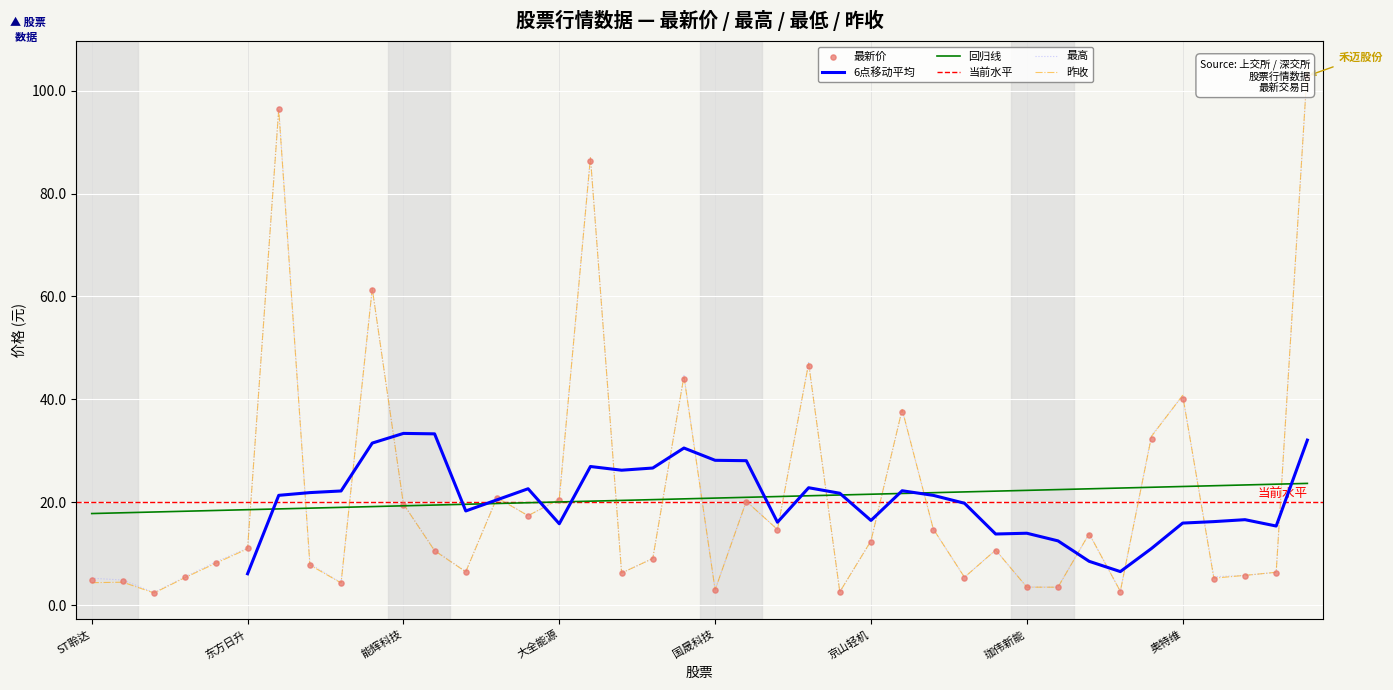

Which series has the largest total across all categories?

最高